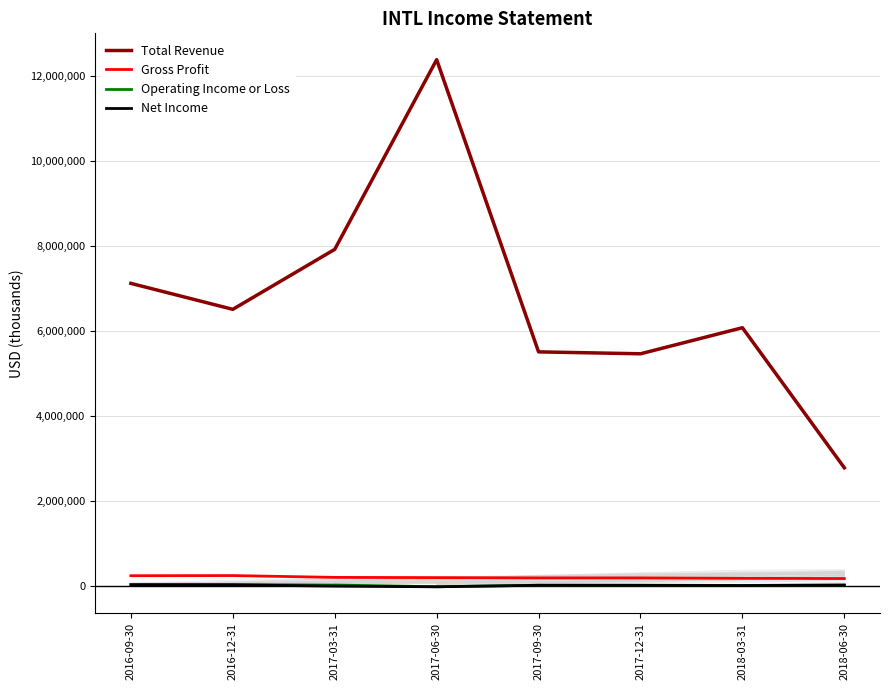

True or false: Net Income and Gross Profit cross at least once.

False